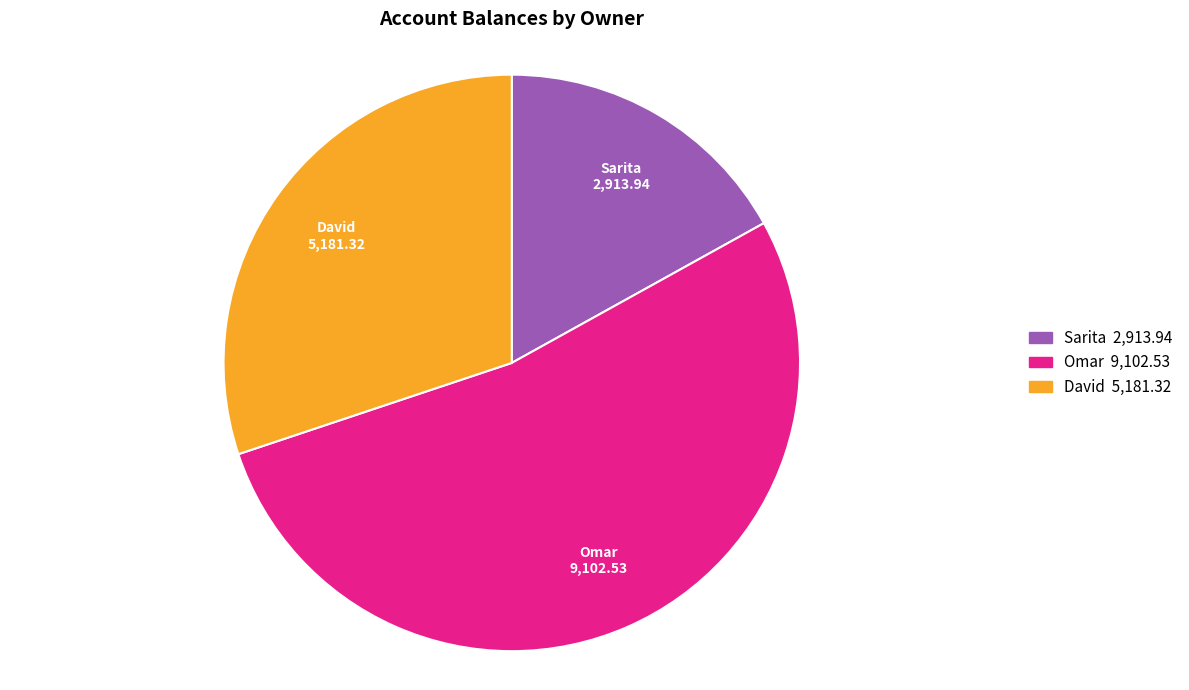

The Omar slice represents 41% of the pie. True or false?

False